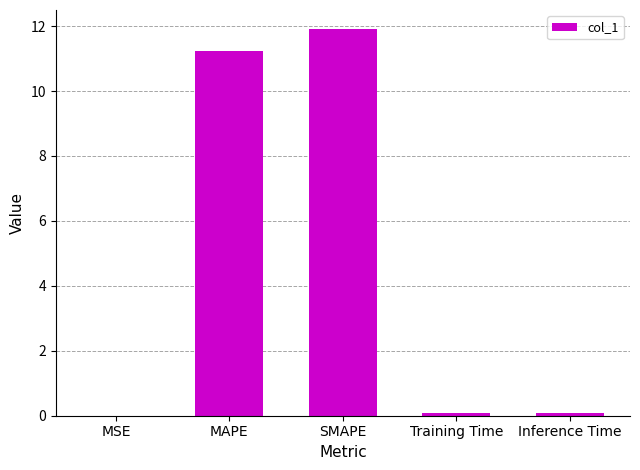

Is it true that the value at Inference Time is 0.1?

True